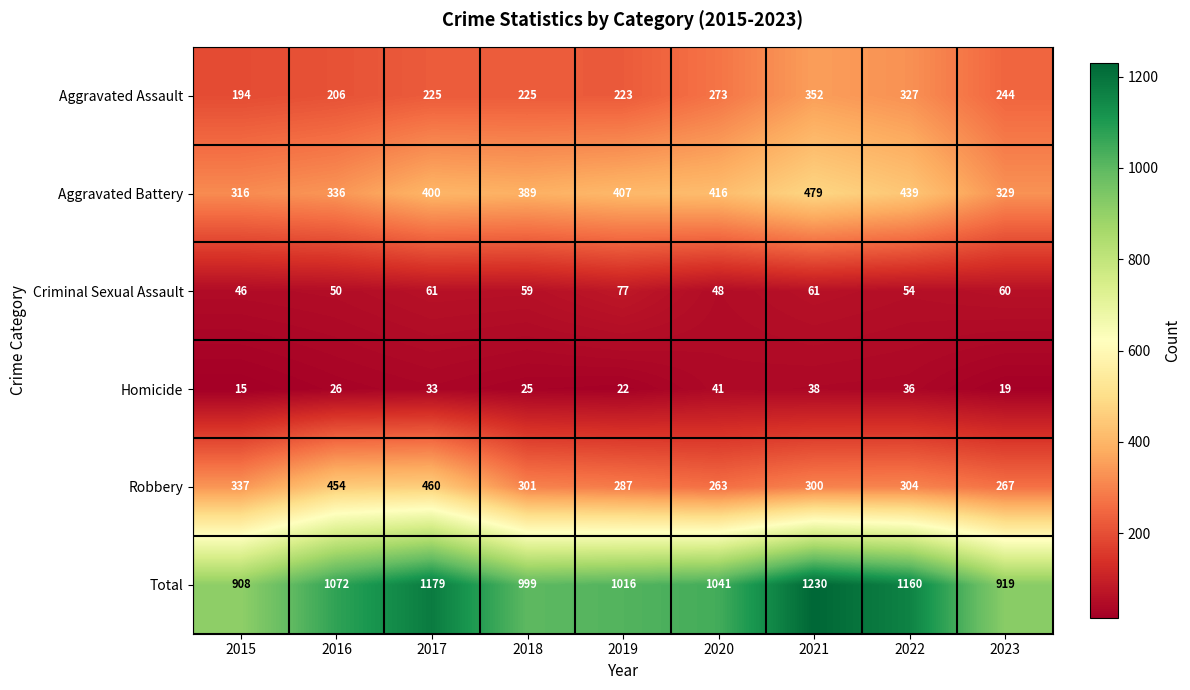

What is the difference between the second highest and second lowest values in the Aggravated Battery series?

110